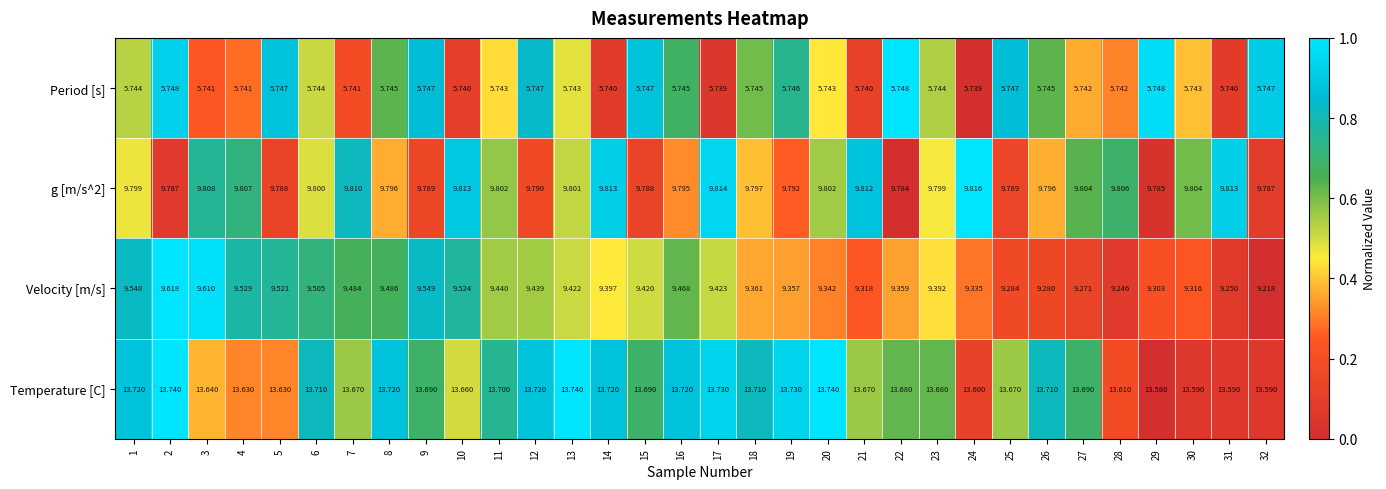

Which series has the widest spread of values?

Velocity [m/s]